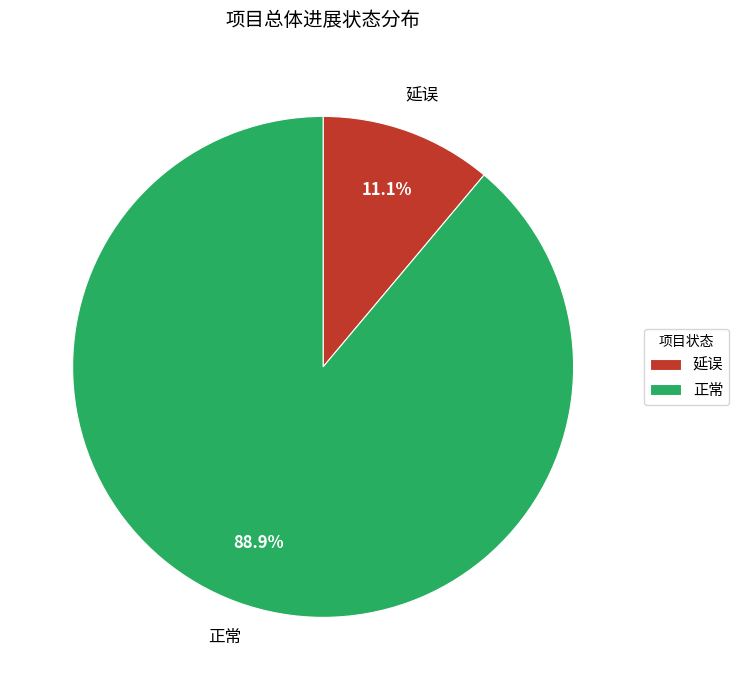

What percentage is the 正常 slice, to the nearest percent?

89%